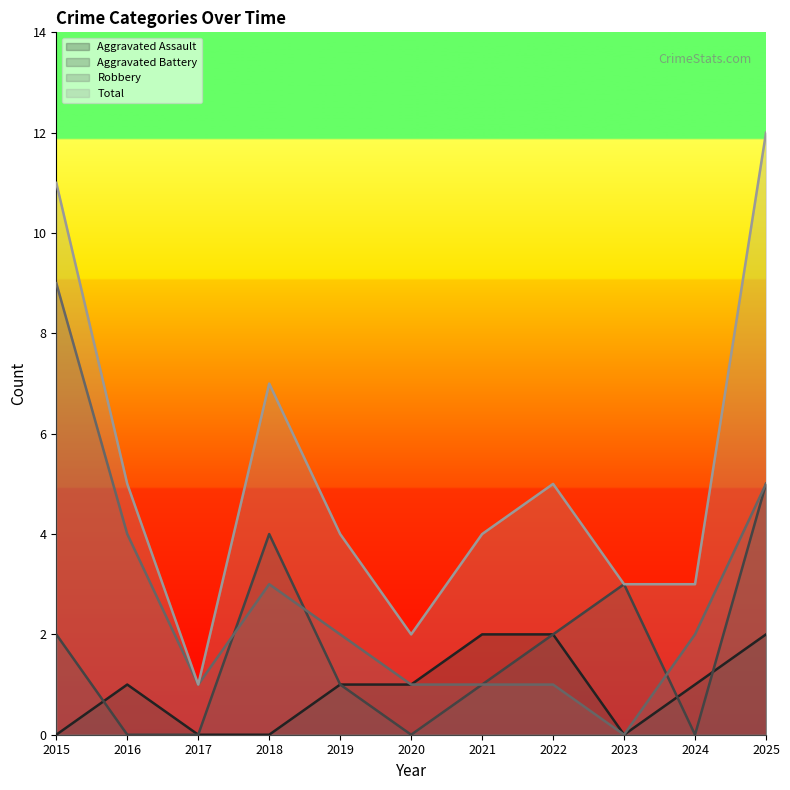

The Robbery series shows 1 at 2017. True or false?

True